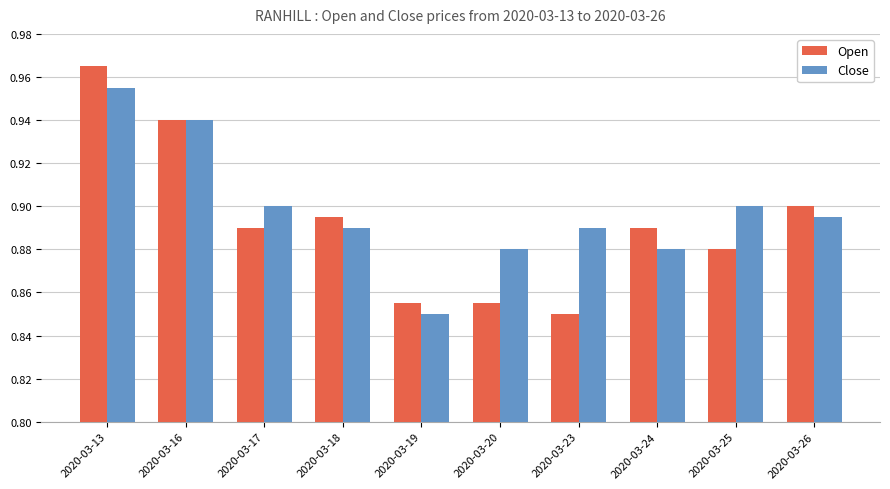

At how many categories does at least one series exceed 0?

10